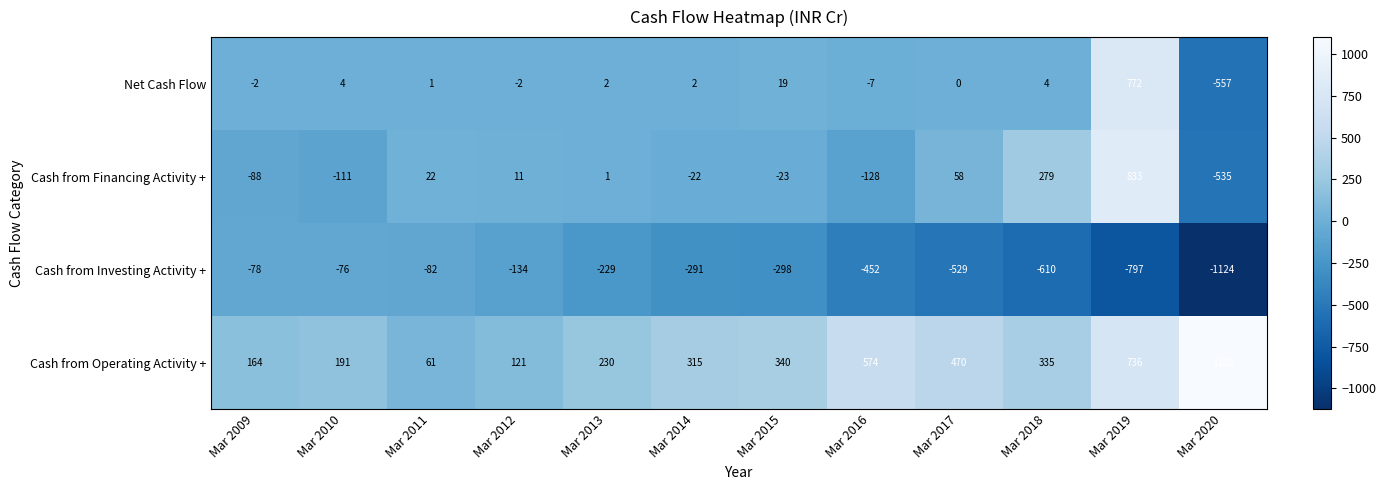

At how many categories does at least one series exceed 787?

2